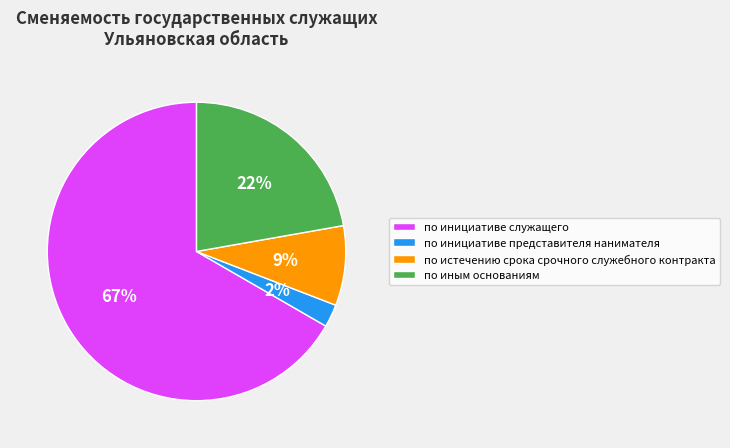

Which slice represents more than half of the pie?

по инициативе служащего